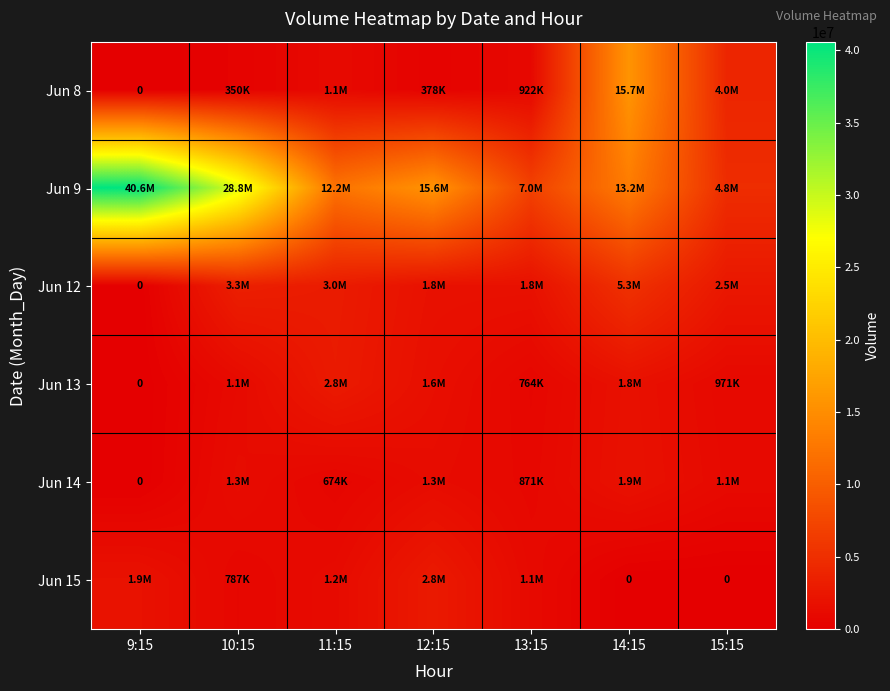

Where does the Jun 13 series first go above 1106213?

11:15